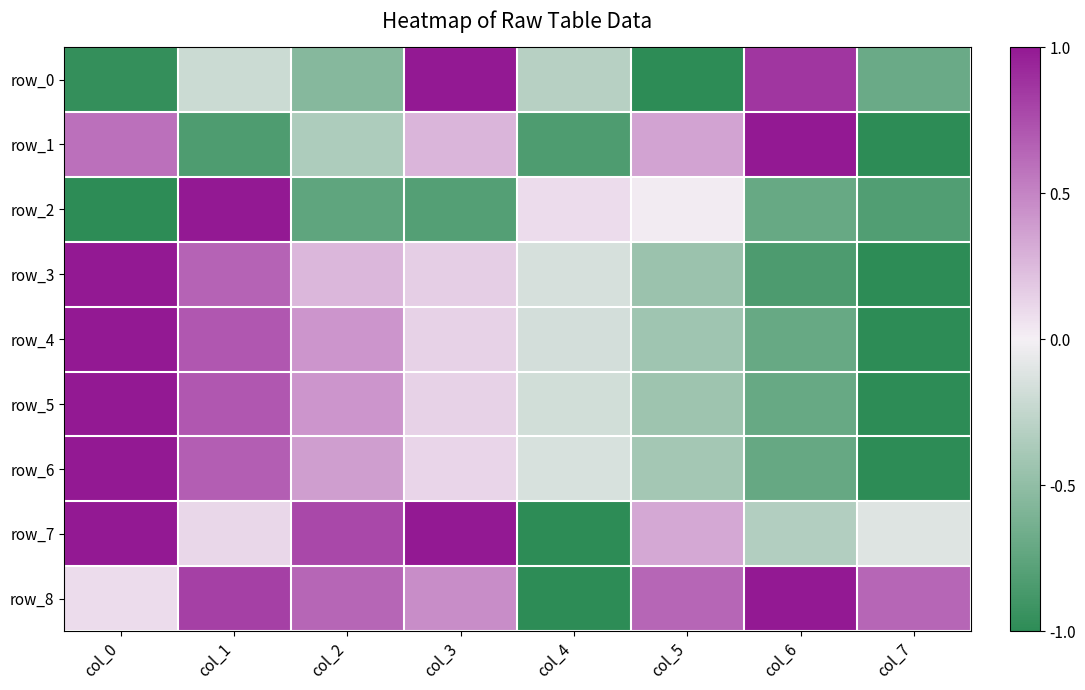

Reading left to right, what are all the values shown in this chart?

row_0: -1.0	-0.2	-0.6	1.0	-0.3	-1.0	0.9	-0.7
row_1: 0.6	-0.8	-0.4	0.3	-0.8	0.4	1.0	-1.0
row_2: -1.0	1.0	-0.7	-0.8	0.1	0.0	-0.7	-0.8
row_3: 1.0	0.7	0.3	0.1	-0.2	-0.4	-0.8	-1.0
row_4: 1.0	0.7	0.4	0.1	-0.2	-0.4	-0.7	-1.0
row_5: 1.0	0.7	0.4	0.1	-0.2	-0.4	-0.7	-1.0
row_6: 1.0	0.7	0.4	0.1	-0.1	-0.4	-0.7	-1.0
row_7: 1.0	0.1	0.8	1.0	-1.0	0.3	-0.3	-0.1
row_8: 0.1	0.8	0.6	0.5	-1.0	0.6	1.0	0.6